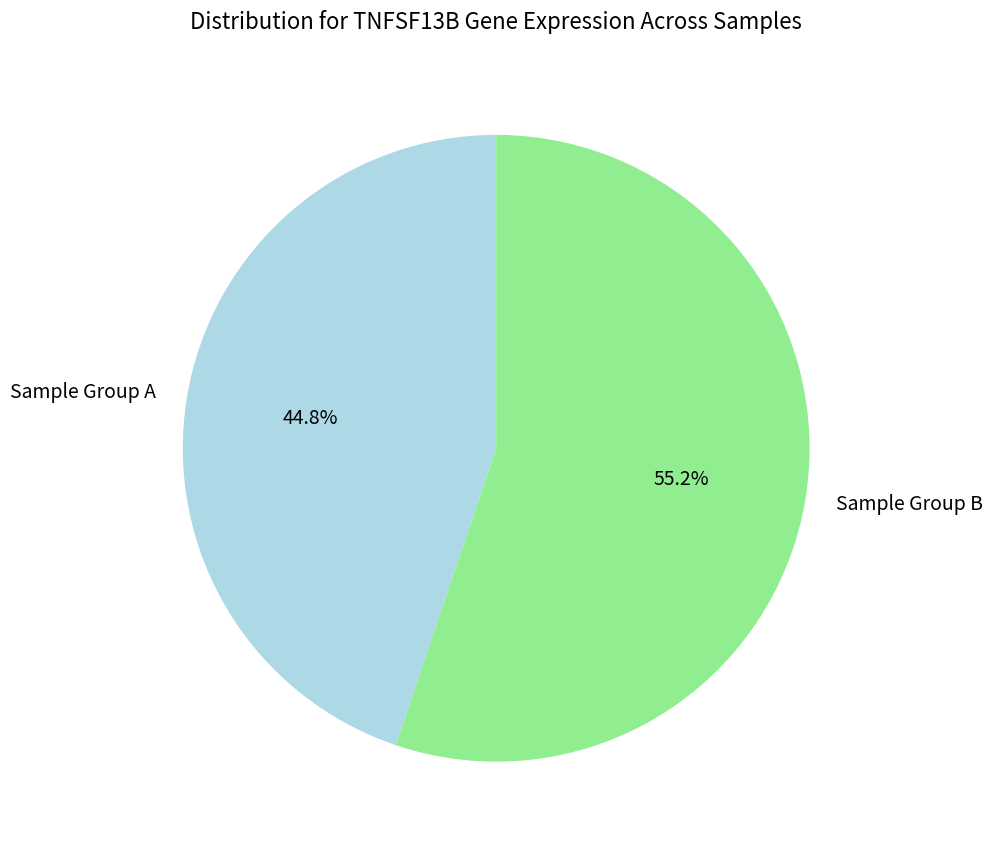

What is the smallest slice in the pie chart?

Sample Group A